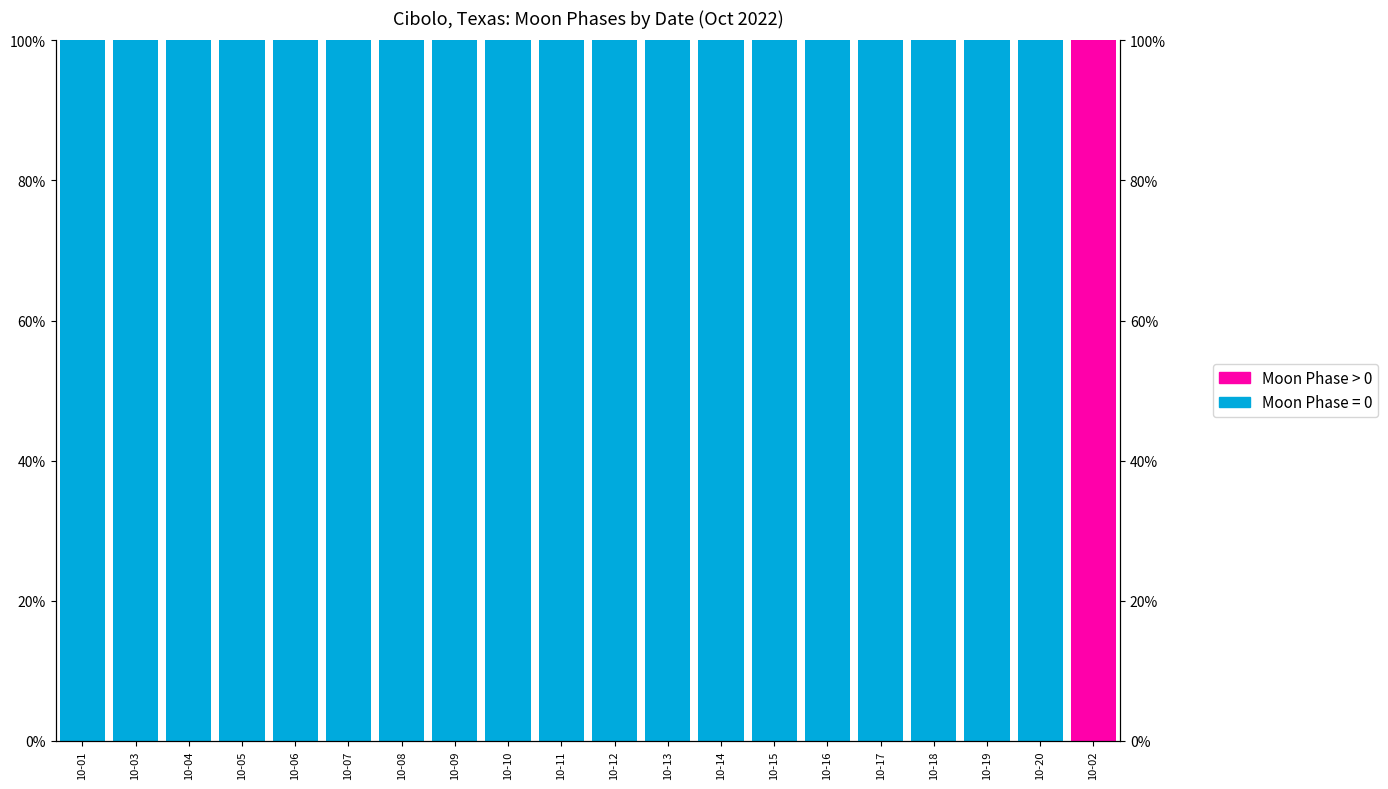

How many data points are above 0?

1